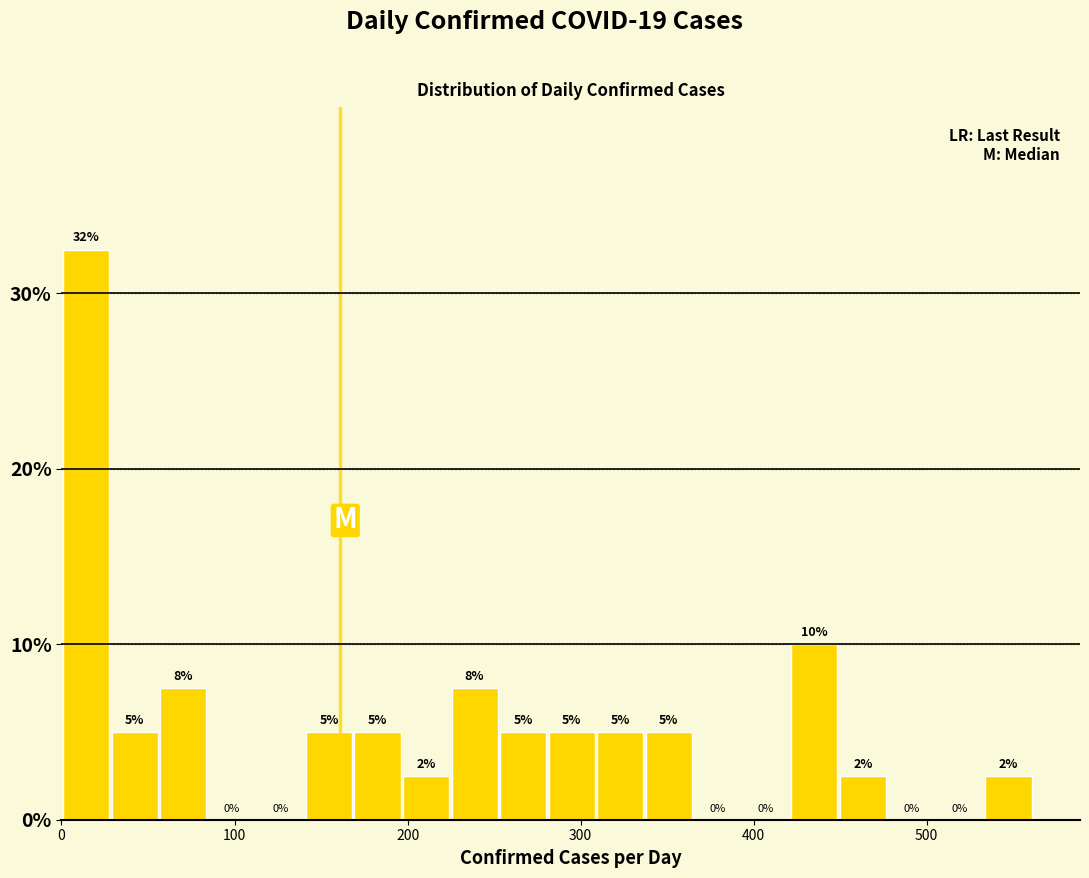

Read against the x-axis, roughly where is the centre of the tallest bar?

10